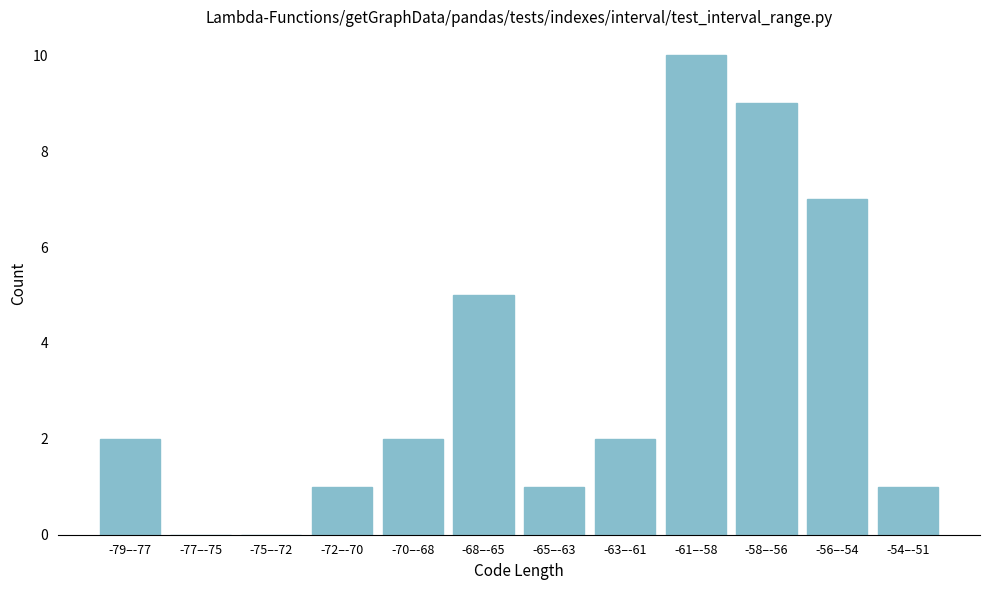

Reading left to right, transcribe all the data shown in this chart.

-79–-77=2	-77–-75=0	-75–-72=0	-72–-70=1	-70–-68=2	-68–-65=5	-65–-63=1	-63–-61=2	-61–-58=10	-58–-56=9	-56–-54=7	-54–-51=1